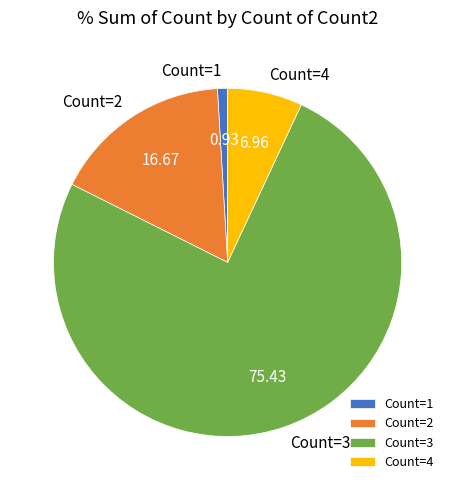

Which has a higher value, Count=1 or Count=3?

Count=3